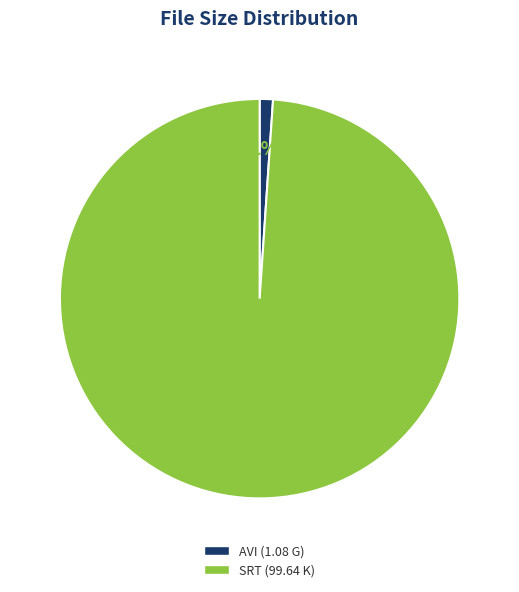

Does any single category account for the majority?

Yes